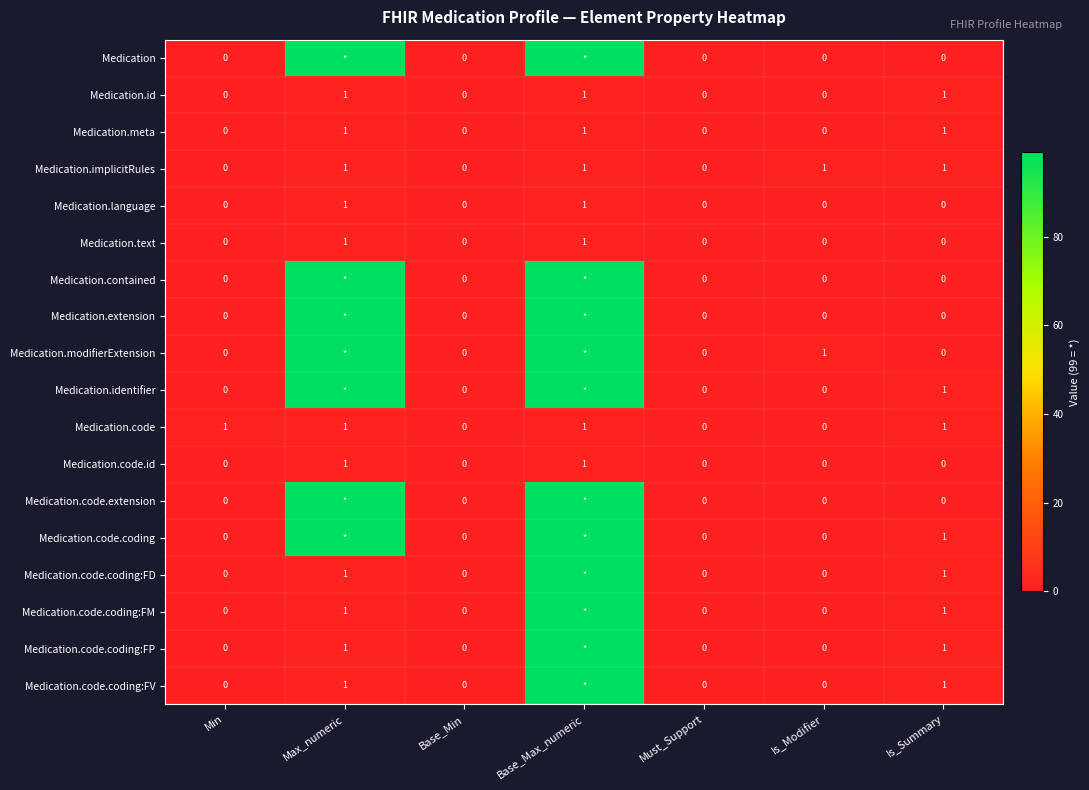

True or false: Medication.meta has a value of 1 at Base_Max_numeric.

True